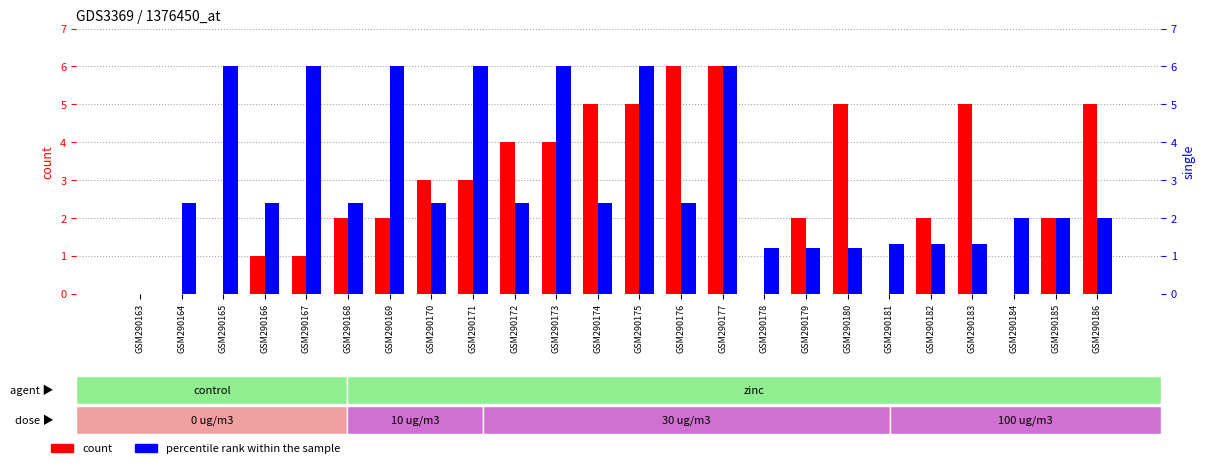

Reading left to right, transcribe all the data shown in this chart.

byte: GSM290163=0.0	GSM290164=0.0	GSM290165=0.0	GSM290166=1.0	GSM290167=1.0	GSM290168=2.0	GSM290169=2.0	GSM290170=3.0	GSM290171=3.0	GSM290172=4.0	GSM290173=4.0	GSM290174=5.0	GSM290175=5.0	GSM290176=6.0	GSM290177=6.0	GSM290178=0.0	GSM290179=2.0	GSM290180=5.0	GSM290181=0.0	GSM290182=2.0	GSM290183=5.0	GSM290184=0.0	GSM290185=2.0	GSM290186=5.0
single: GSM290163=0.0	GSM290164=2.4	GSM290165=6.0	GSM290166=2.4	GSM290167=6.0	GSM290168=2.4	GSM290169=6.0	GSM290170=2.4	GSM290171=6.0	GSM290172=2.4	GSM290173=6.0	GSM290174=2.4	GSM290175=6.0	GSM290176=2.4	GSM290177=6.0	GSM290178=1.2	GSM290179=1.2	GSM290180=1.2	GSM290181=1.3	GSM290182=1.3	GSM290183=1.3	GSM290184=2.0	GSM290185=2.0	GSM290186=2.0